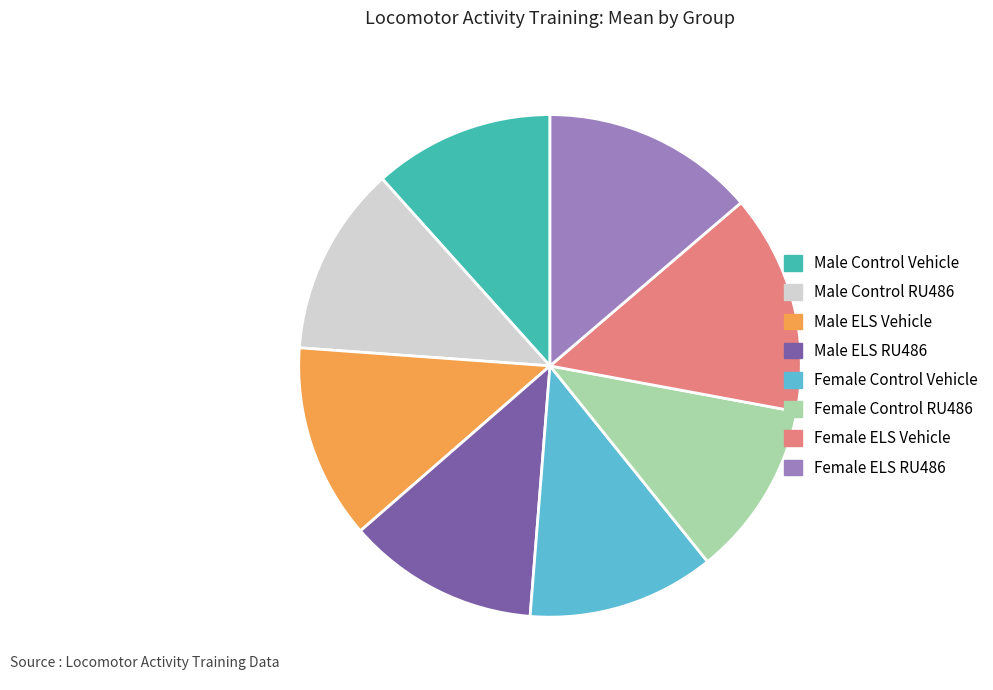

Does Female ELS Vehicle account for over 50% of the chart?

No